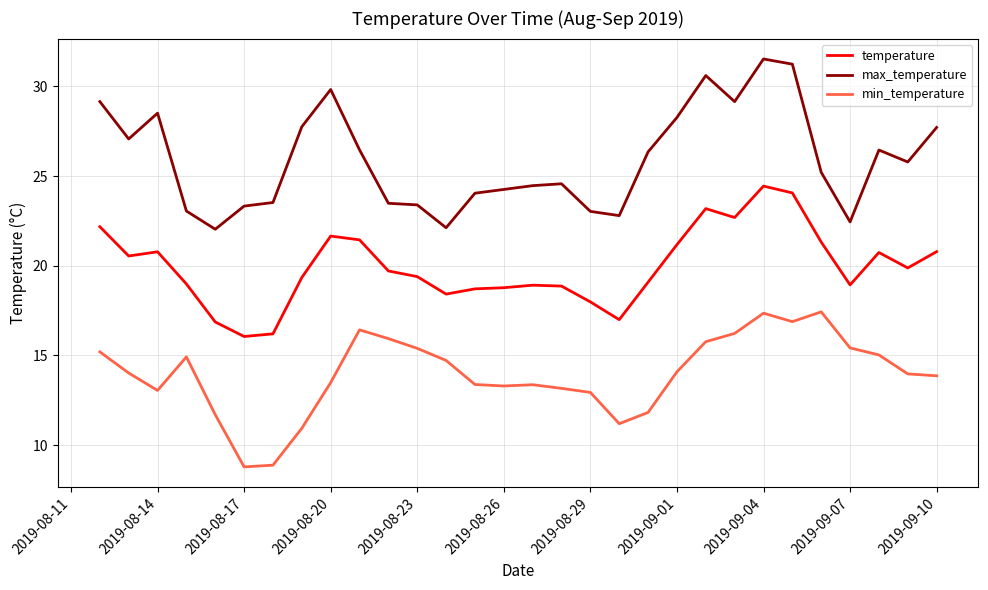

What is the difference between the maximum and minimum values in the max_temperature series?

9.5